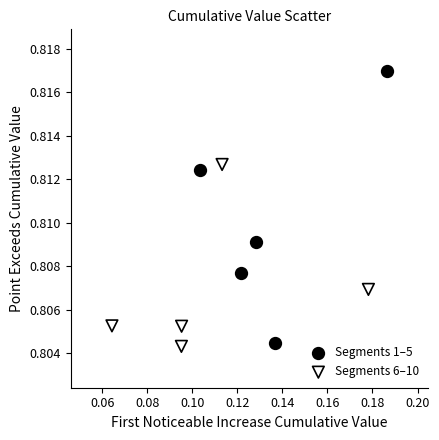

Which series contains the highest Y value?

Segments 1–5